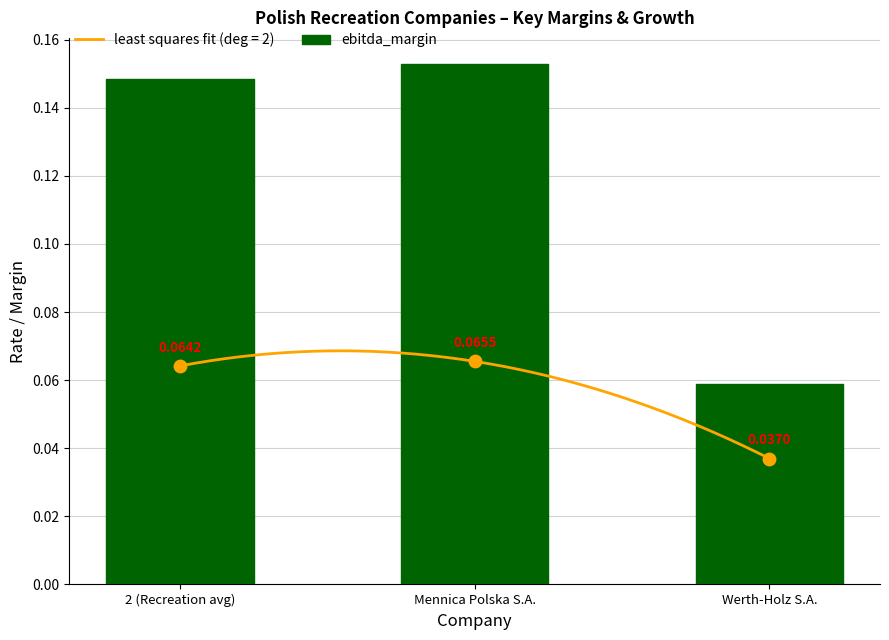

Between 2 (Recreation avg) and Werth-Holz S.A., which is larger?

2 (Recreation avg)